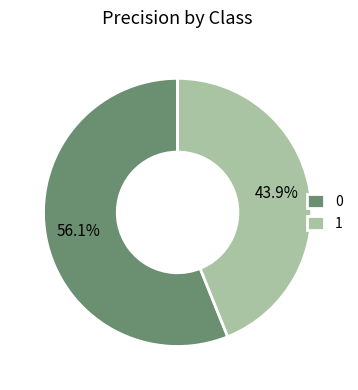

How many segments does this pie chart have?

2